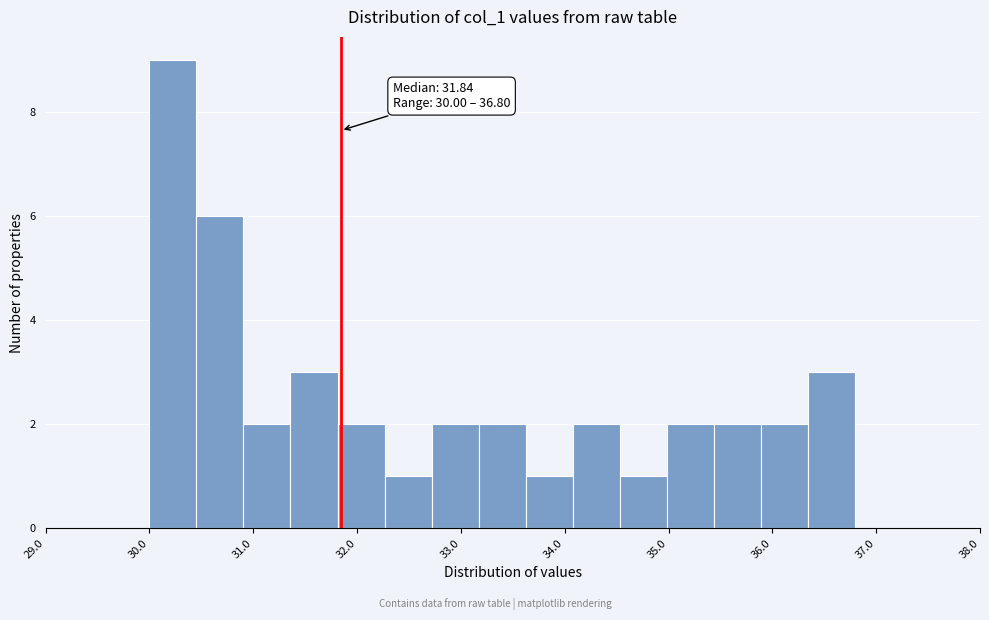

Which range on the x-axis has the tallest bar?

30.0 to 30.5